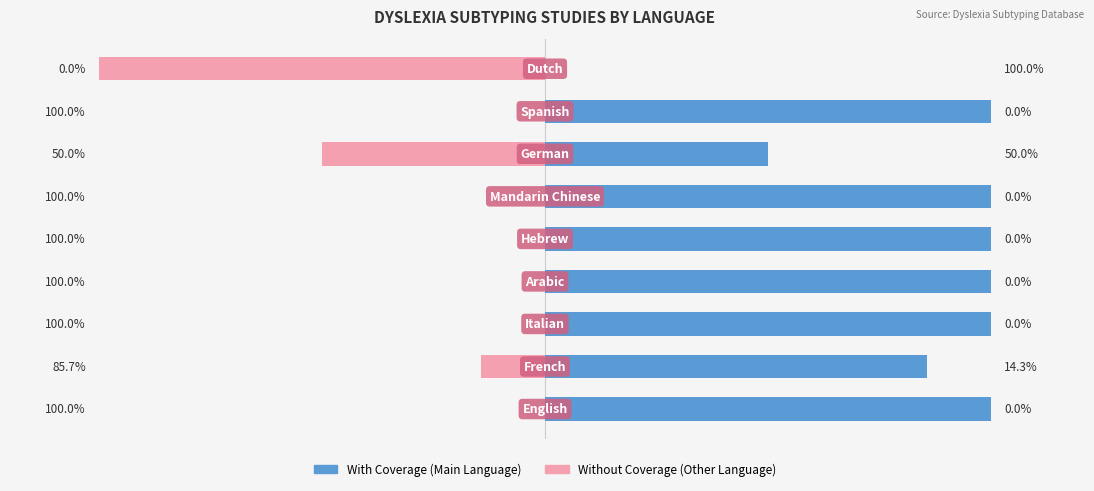

Reading left to right, transcribe all the data shown in this chart.

With Coverage: 100.0	85.7	100.0	100.0	100.0	100.0	50.0	100.0	0.0
Without Coverage: 0.0	-14.3	0.0	0.0	0.0	0.0	-50.0	0.0	-100.0